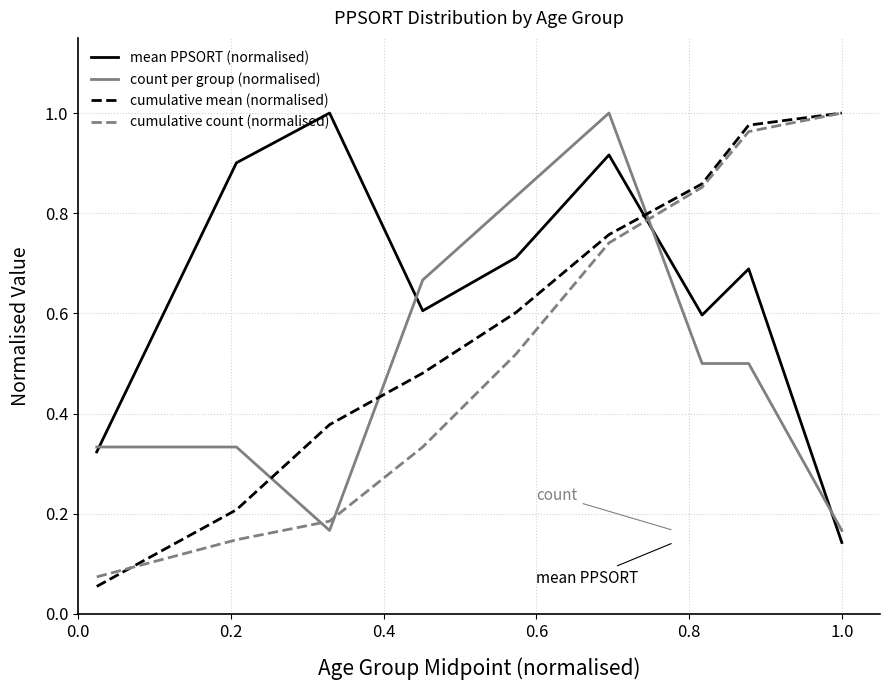

List the series in order of their overall mean, highest first.

mean PPSORT (normalised), cumulative mean (normalised), cumulative count (normalised), count per group (normalised)